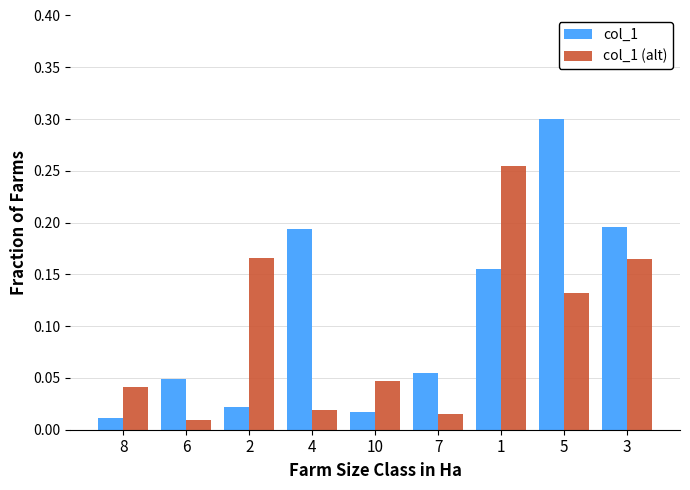

The value of col_1 at 4 is 0.1. True or false?

False